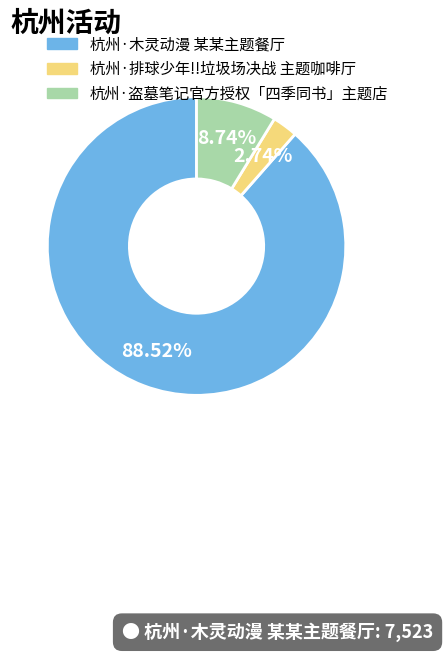

Combined, do 杭州·木灵动漫 某某主题餐厅 and 杭州·排球少年!!垃圾场决战 主题咖啡厅 account for over 50%?

Yes